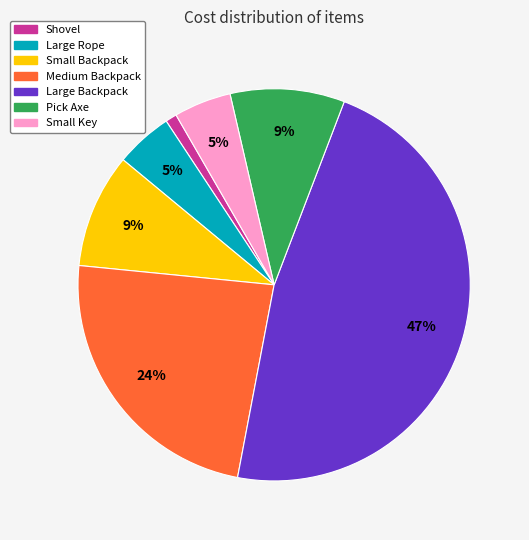

To the nearest percent, what percentage of the pie is Large Backpack?

47%